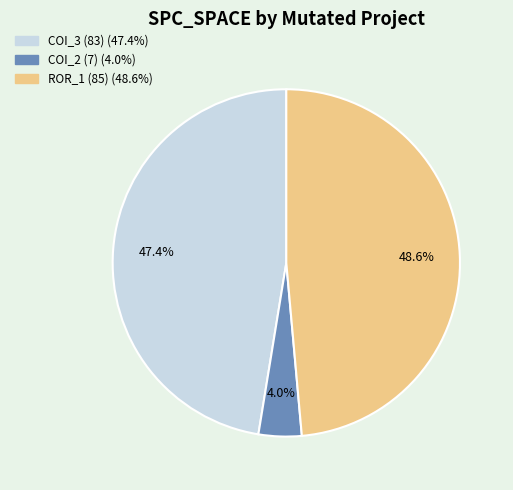

Is there any slice that represents more than half of the pie?

No